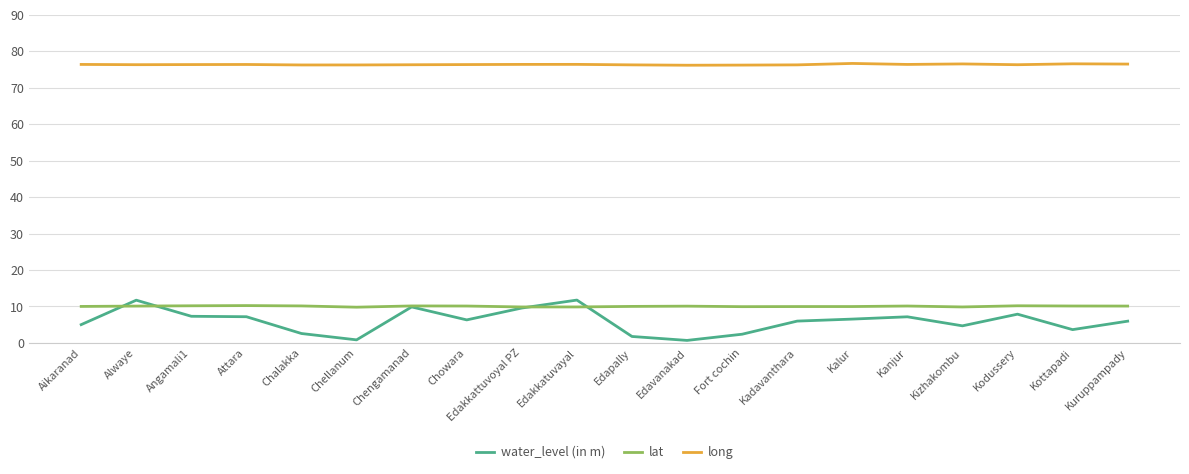

What value does the water_level (in m) series have at Kizhakombu?

4.7